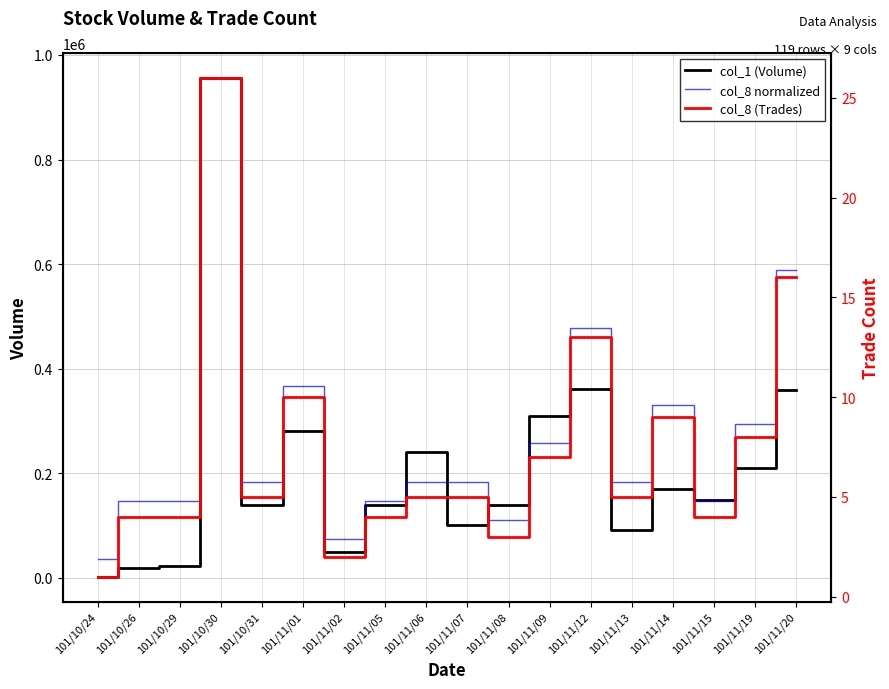

Which series has the largest range (max minus min)?

col_1 (Volume)